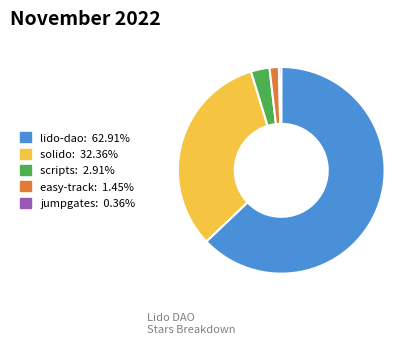

How many segments does this pie chart have?

5